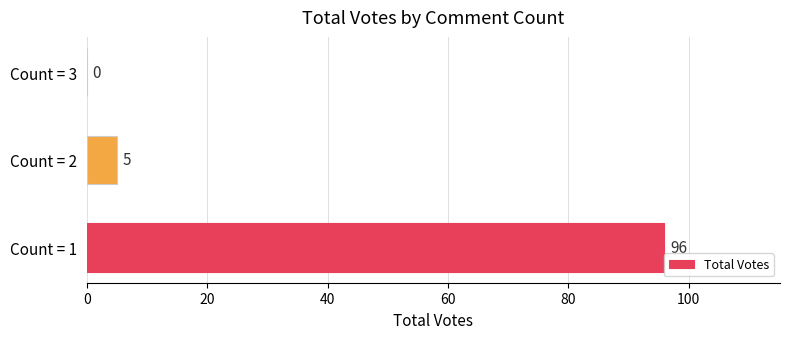

The value at Count = 2 is 5. True or false?

True